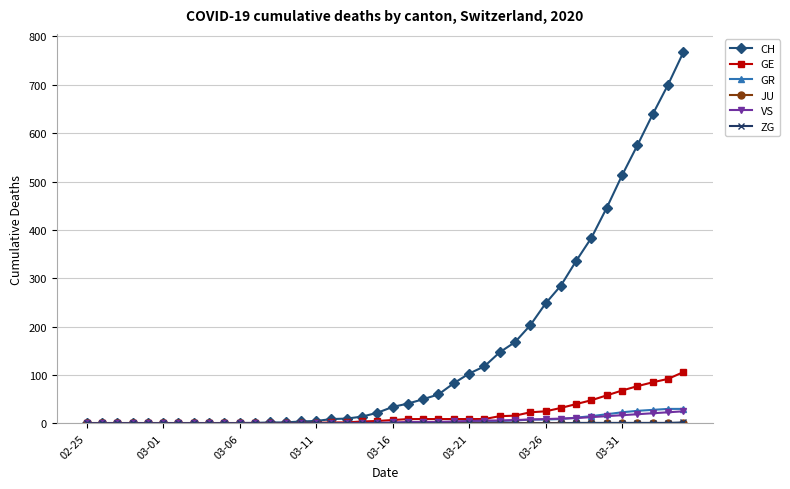

Does the chart display data point markers on the line(s)?

Yes